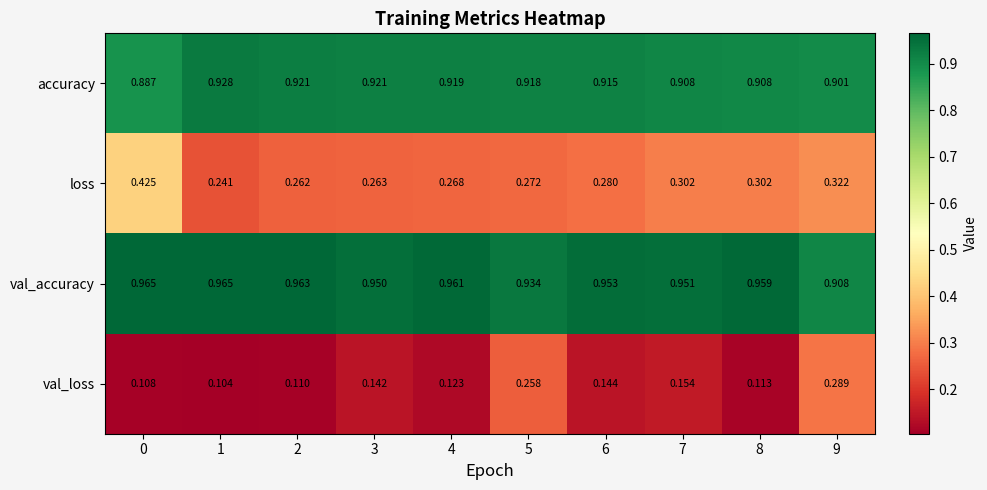

Which series has the largest total across all categories?

val_accuracy